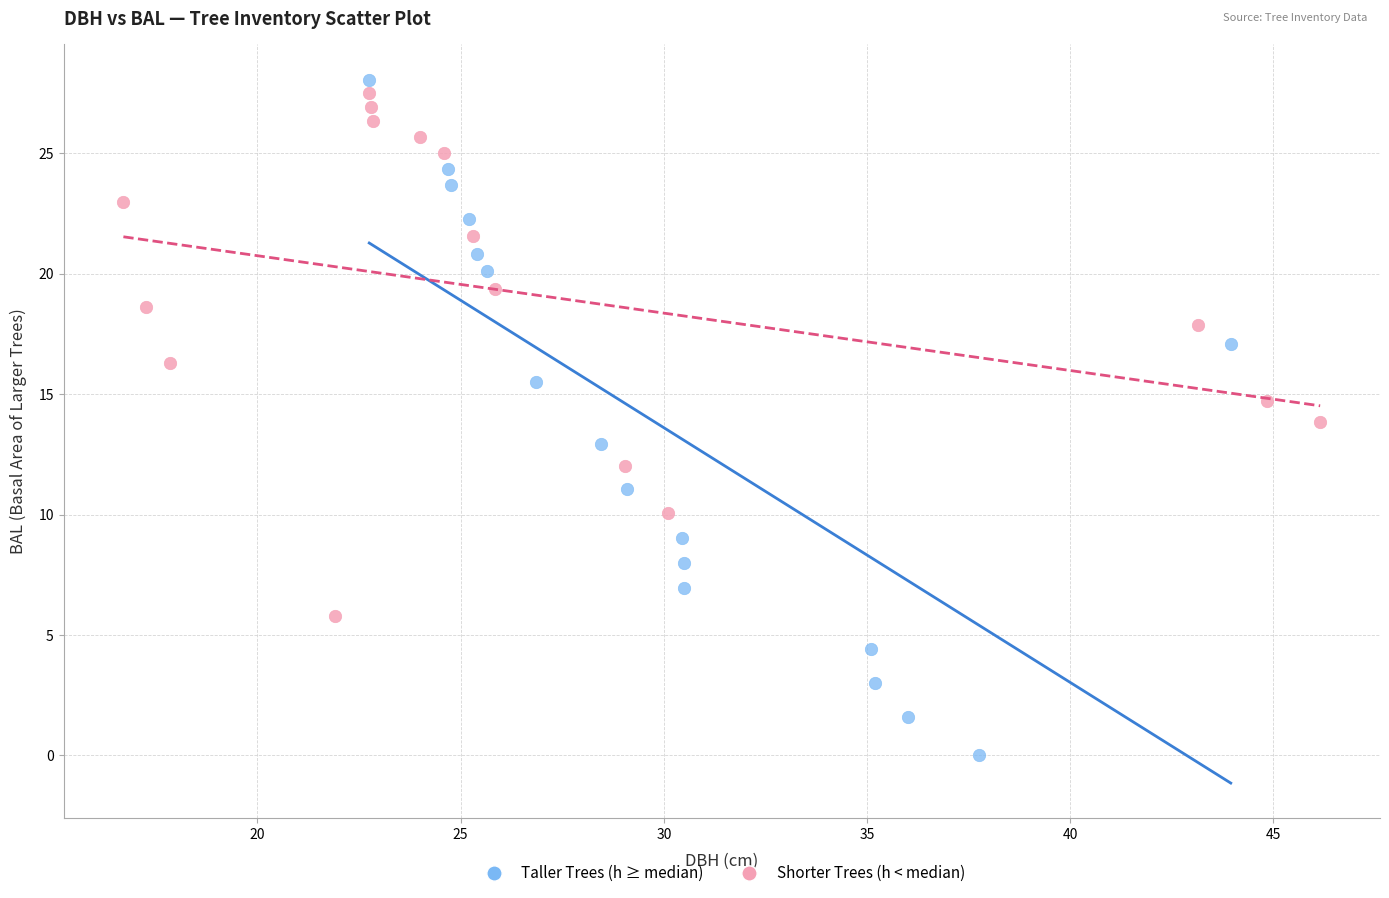

Which series reaches the minimum Y coordinate?

Taller Trees (h ≥ median)